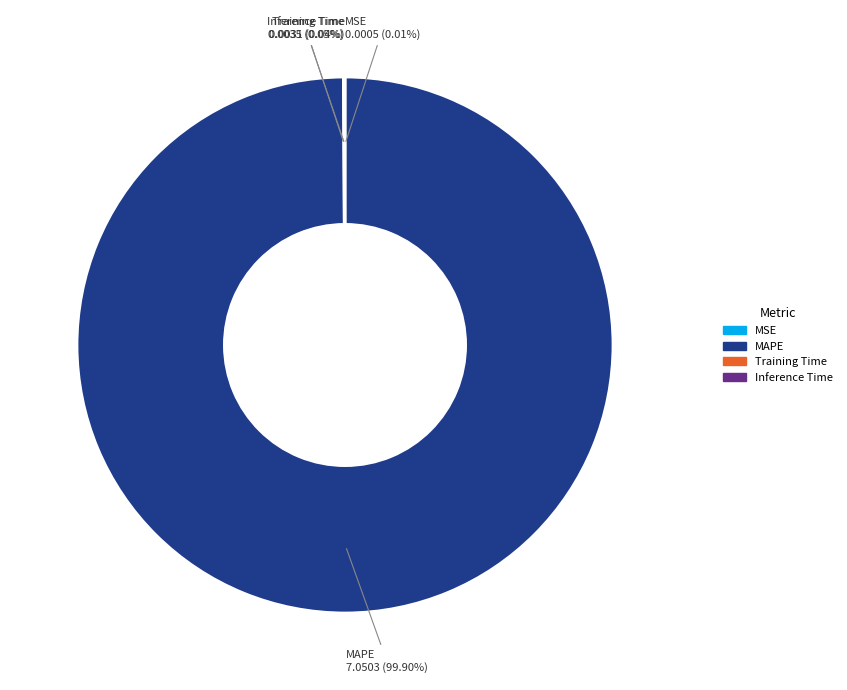

What is the majority slice?

MAPE